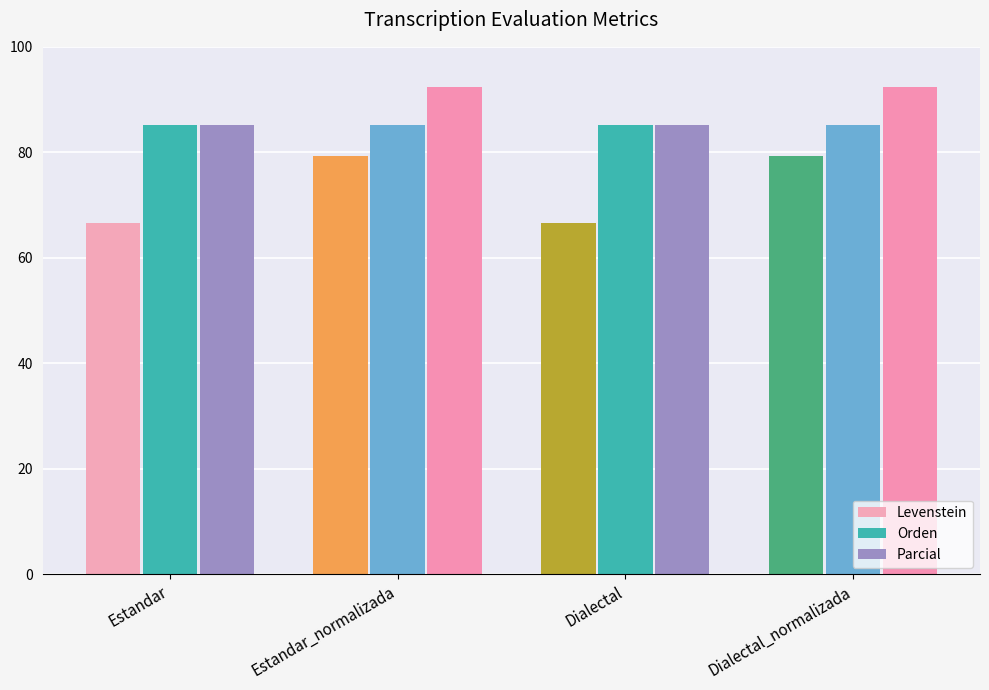

Reading left to right, what are all the values shown in this chart?

Levenstein: 66.7	79.3	66.7	79.3
Orden: 85.2	85.2	85.2	85.2
Parcial: 85.2	92.3	85.2	92.3